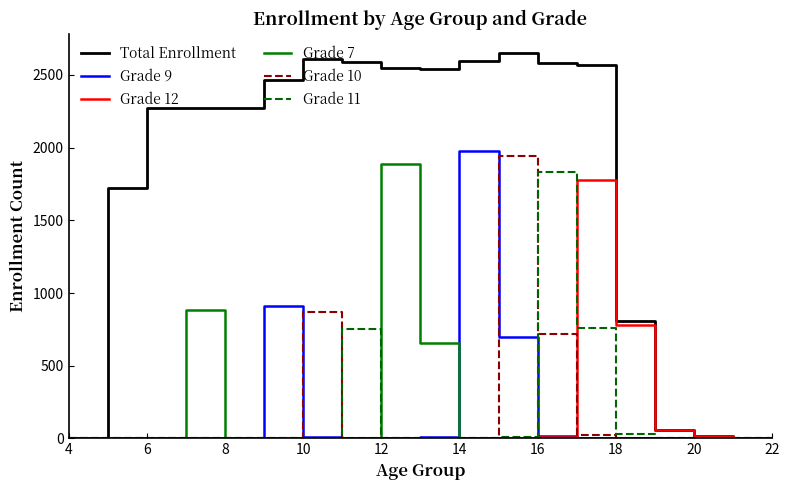

What is the maximum value shown in the chart?

2652